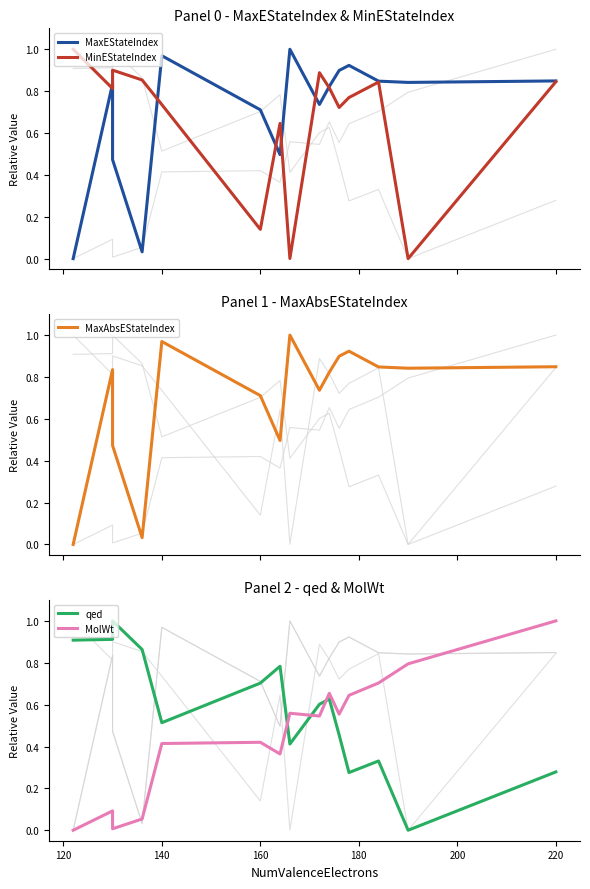

True or false: MaxEStateIndex and MaxAbsEStateIndex cross at least once.

False